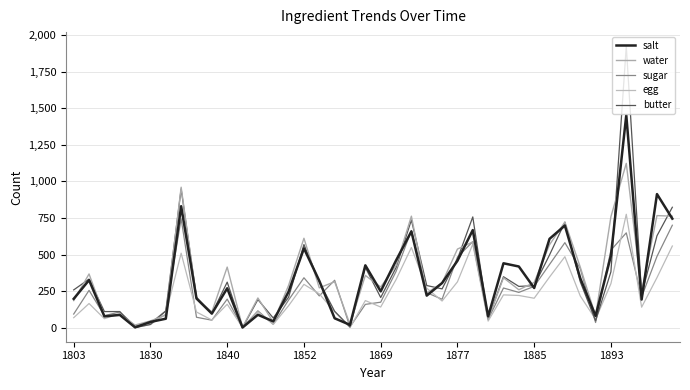

Reading left to right, transcribe all the data shown in this chart.

salt: 197	325	77	87	2	39	61	830	199	96	269	1	88	43	246	542	320	64	19	426	248	459	658	219	305	457	667	77	440	418	271	607	698	338	80	492	1452	192	913	745
water: 185	367	81	89	18	46	86	960	200	107	414	3	203	38	289	611	272	314	22	357	278	424	762	237	306	537	586	59	341	259	309	567	722	415	80	759	1123	245	766	762
sugar: 93	255	82	107	12	31	115	744	71	51	195	1	115	23	189	341	217	324	5	159	174	384	664	239	194	482	588	57	271	241	282	432	581	404	35	530	648	211	487	700
egg: 68	165	61	96	1	21	94	509	107	52	160	1	108	22	150	296	231	109	1	185	141	328	548	270	182	313	571	45	224	220	201	346	485	217	57	301	775	140	342	558
butter: 258	332	110	110	0	22	114	948	208	96	311	0	192	66	208	568	313	112	5	412	206	410	736	288	265	469	757	61	348	282	287	497	721	314	47	382	1924	226	628	823